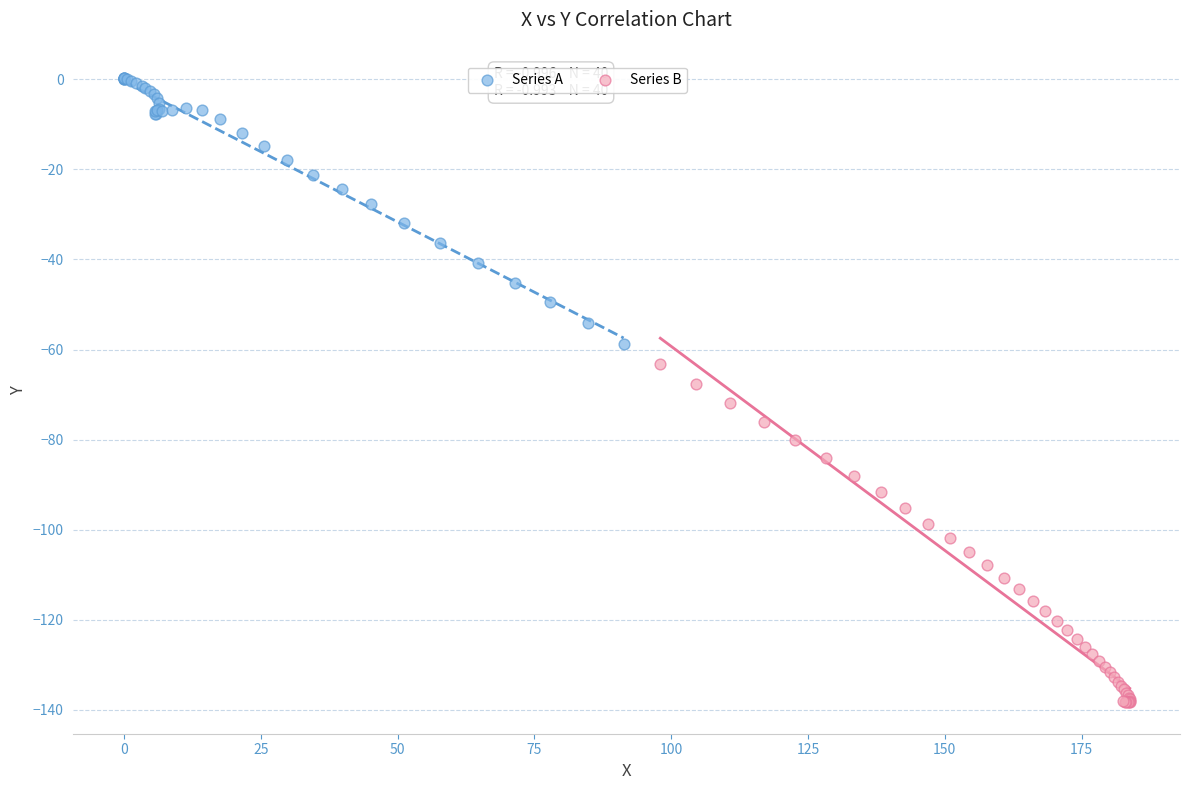

Which series reaches the maximum Y coordinate?

Series A